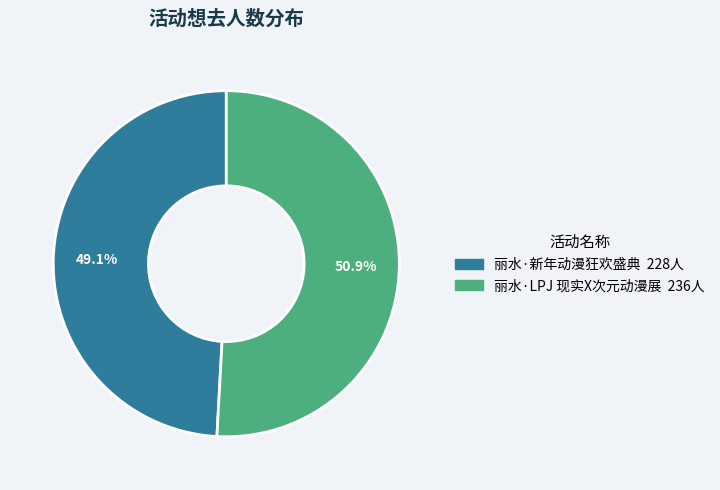

The 丽水·LPJ 现实X次元动漫展 slice represents 51% of the pie. True or false?

True